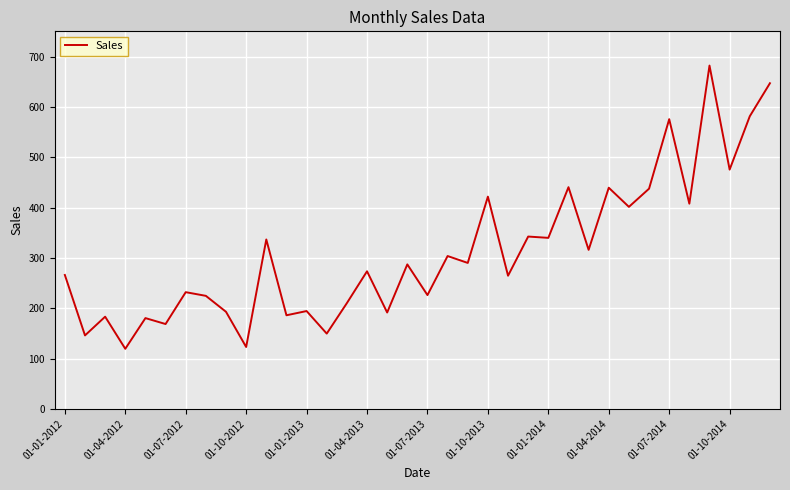

What is the greatest value displayed?

682.0